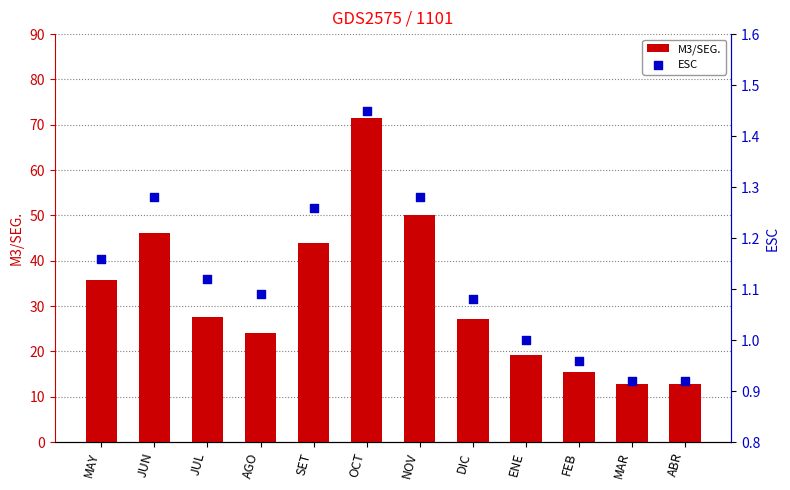

At how many categories does at least one series exceed 60?

1